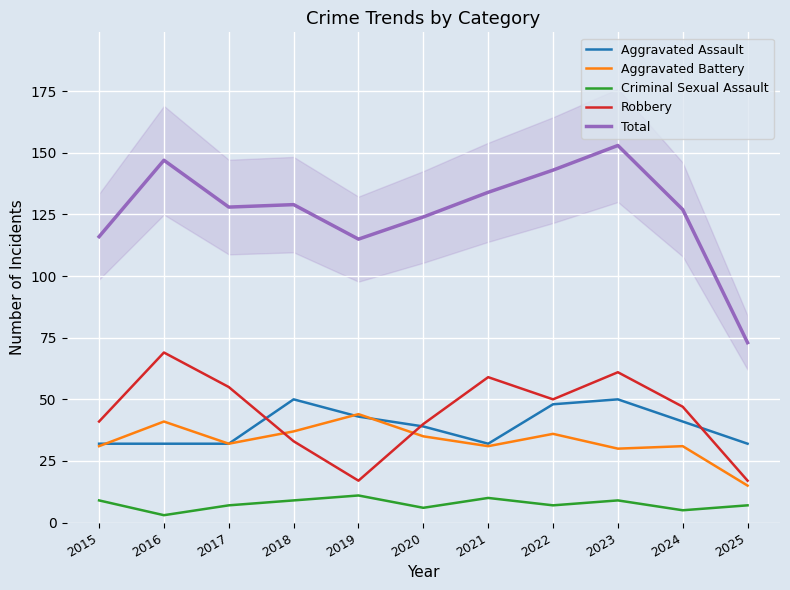

At how many categories does at least one series exceed 4?

11